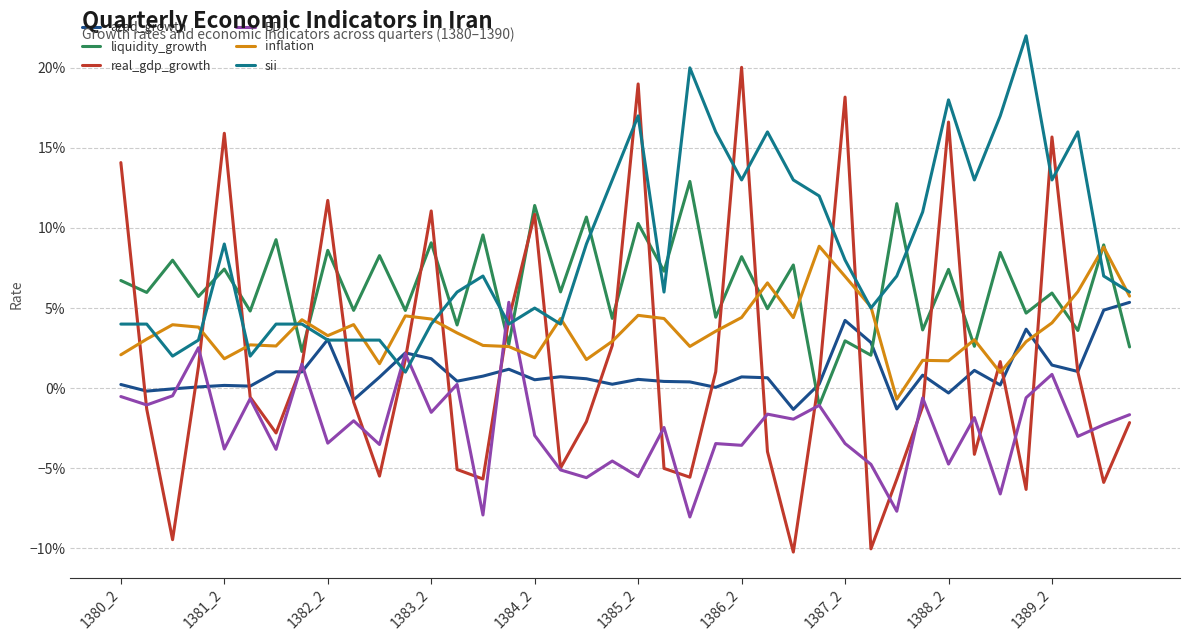

List the series in order of their peak value, highest first.

sii, real_gdp_growth, liquidity_growth, inflation, BD, azad_growth